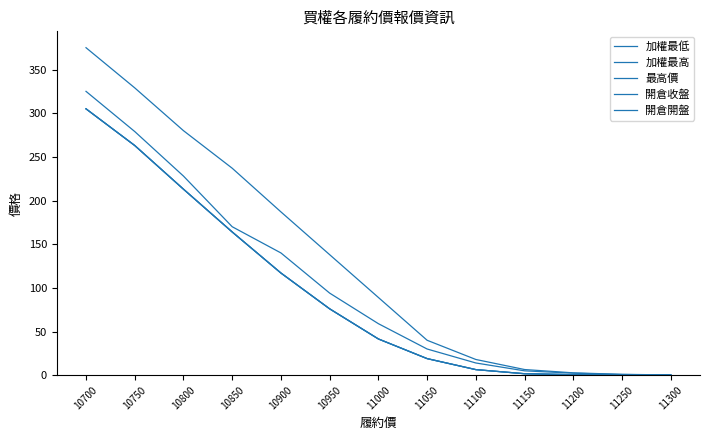

Is this an area chart (filled region under the line)?

No